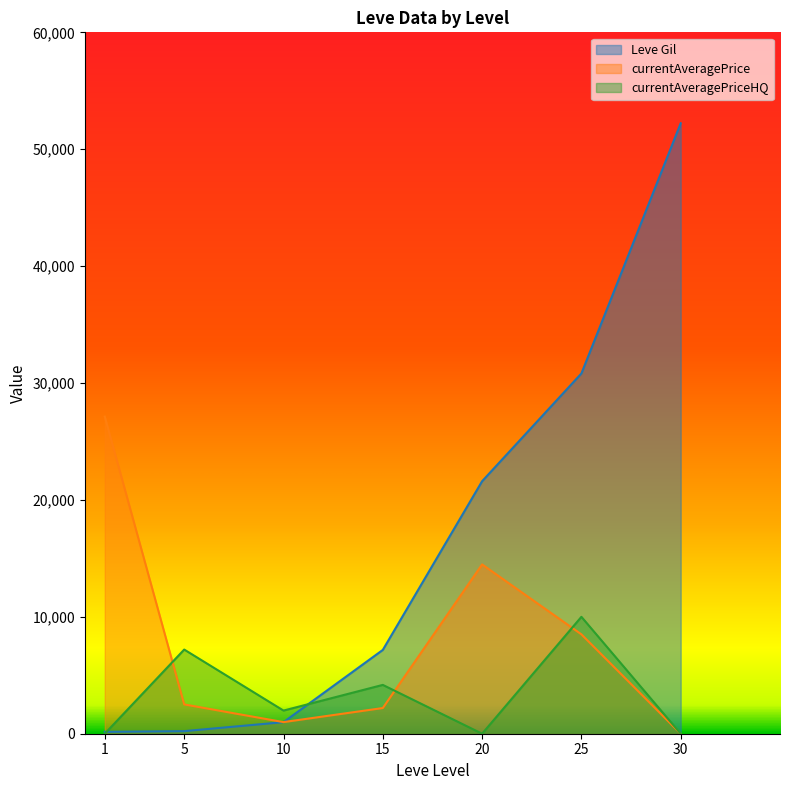

How many currentAveragePriceHQ values are between 0 and 7200?

6